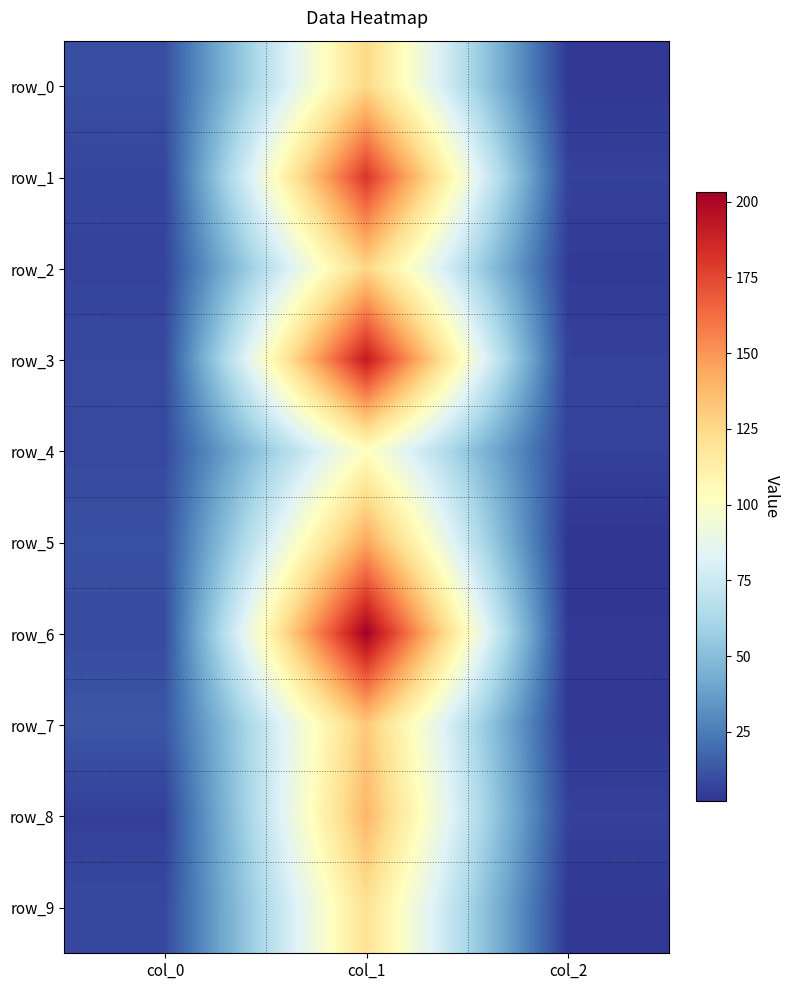

Reading left to right, transcribe all the data shown in this chart.

row_0: 10.3	125.6	3.0
row_1: 7.3	180.9	6.0
row_2: 6.4	126.6	4.0
row_3: 8.4	191.6	6.0
row_4: 8.7	102.4	6.0
row_5: 10.8	144.3	2.0
row_6: 9.1	203.0	3.0
row_7: 12.7	131.8	3.0
row_8: 5.5	138.8	6.0
row_9: 8.2	120.8	3.0